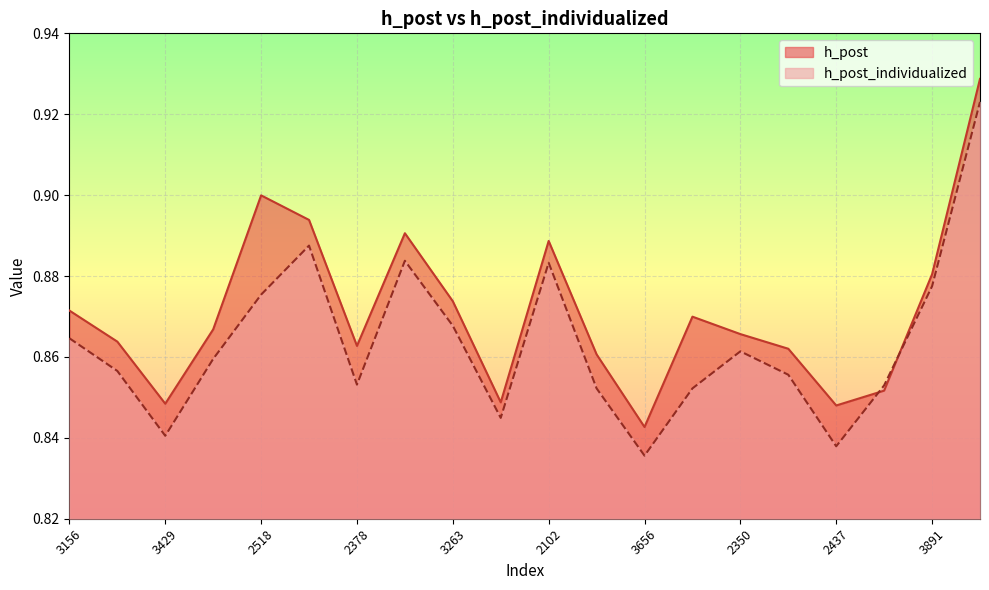

How many lines are shown in the chart?

2